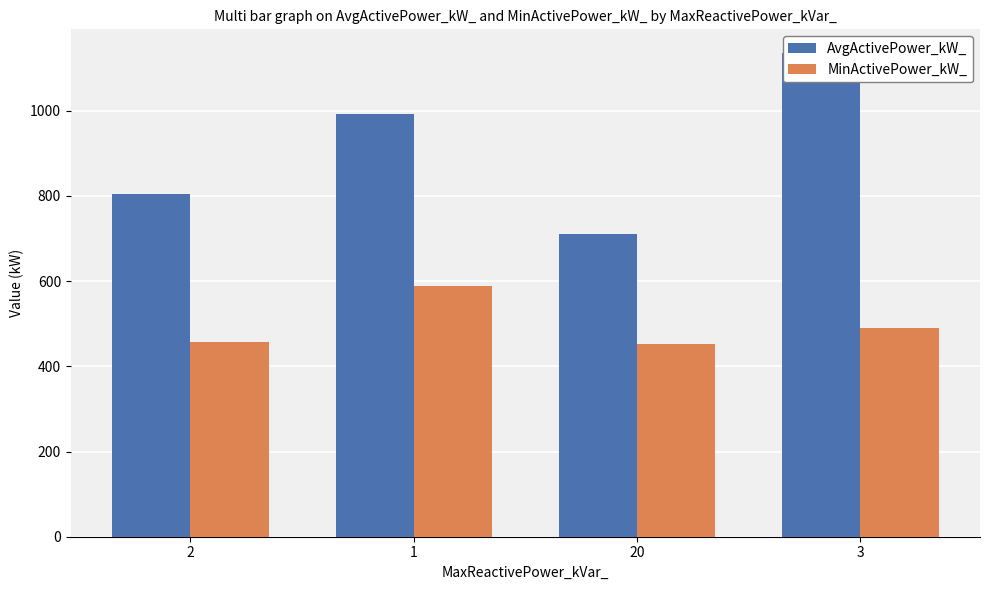

What is the difference between the maximum and minimum values in the AvgActivePower_kW_ series?

424.1